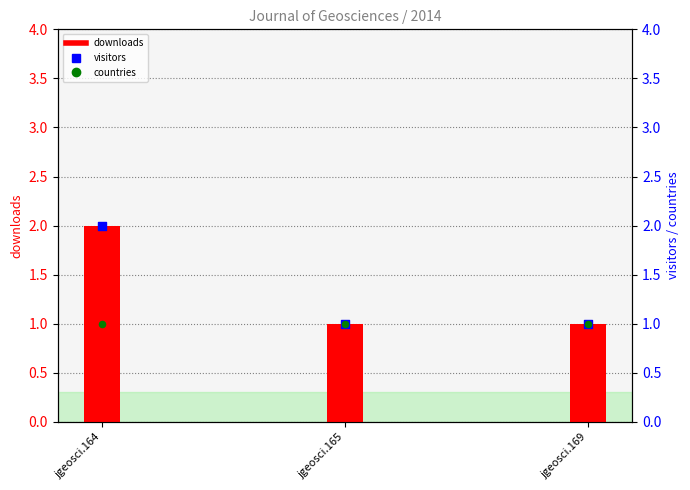

What are all the series names shown in the legend?

downloads, visitors, countries